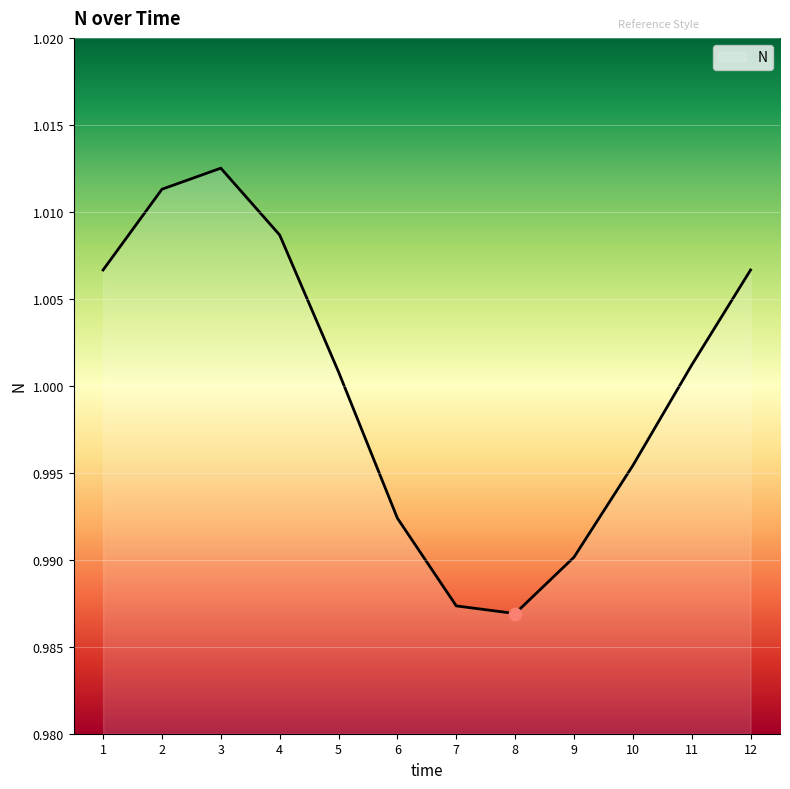

Which has a higher value, 3 or 5?

3